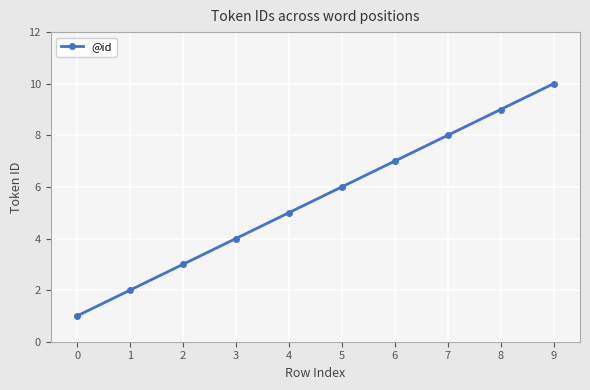

True or false: the data has more than 0 interior local peaks.

False